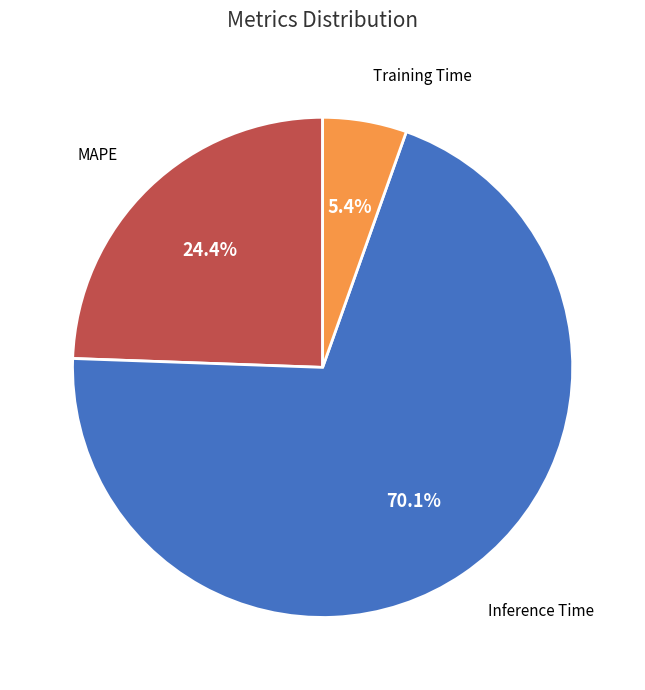

Does any single category account for the majority?

Yes